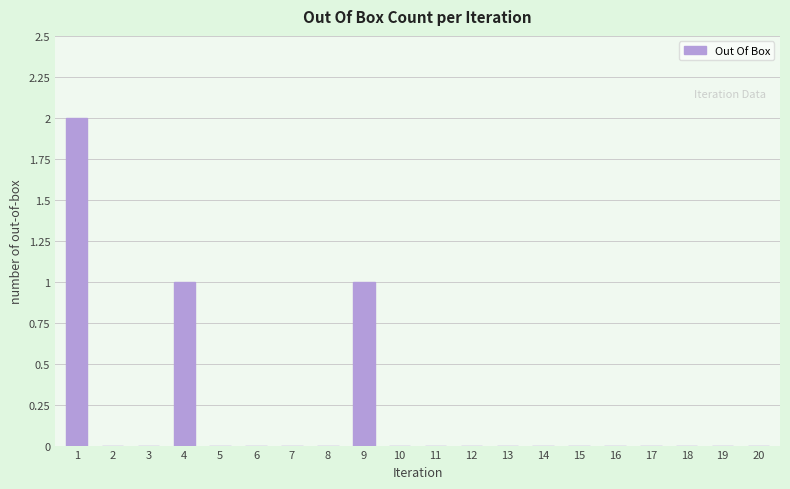

True or false: the data shows 1 at 9.

True